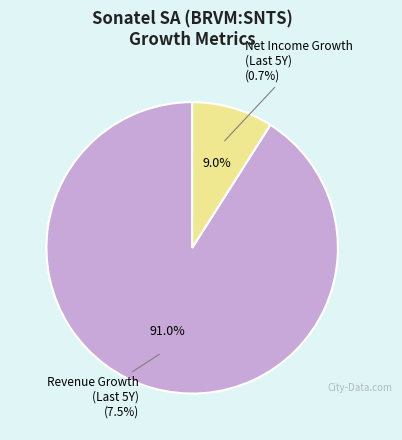

Is it true that Net Income Growth is 17% of the pie?

False